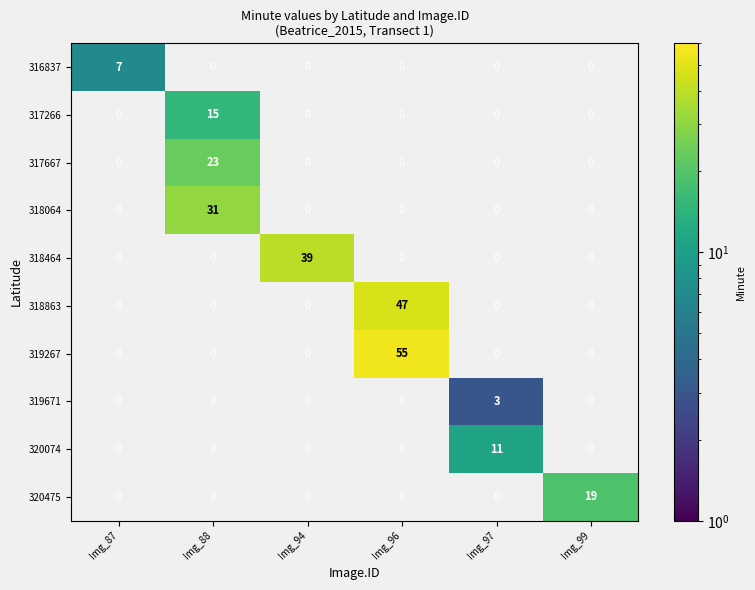

How many data points does each series have?

6